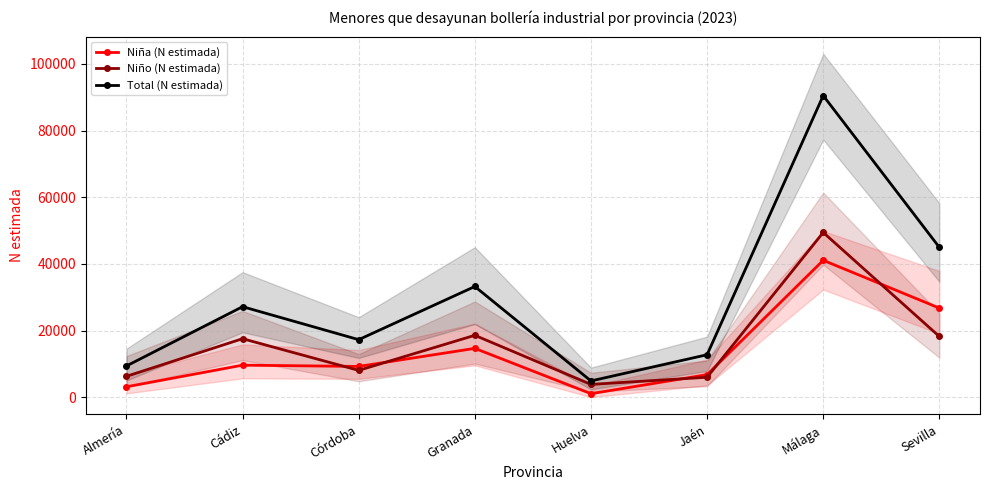

Reading right to left, transcribe all the data shown in this chart.

Niña (N estimada): 26742	41070	6756	1039	14647	9222	9605	3114
Niño (N estimada): 18208	49431	5979	3833	18566	8039	17548	6250
Total (N estimada): 44951	90501	12735	4873	33213	17261	27153	9364